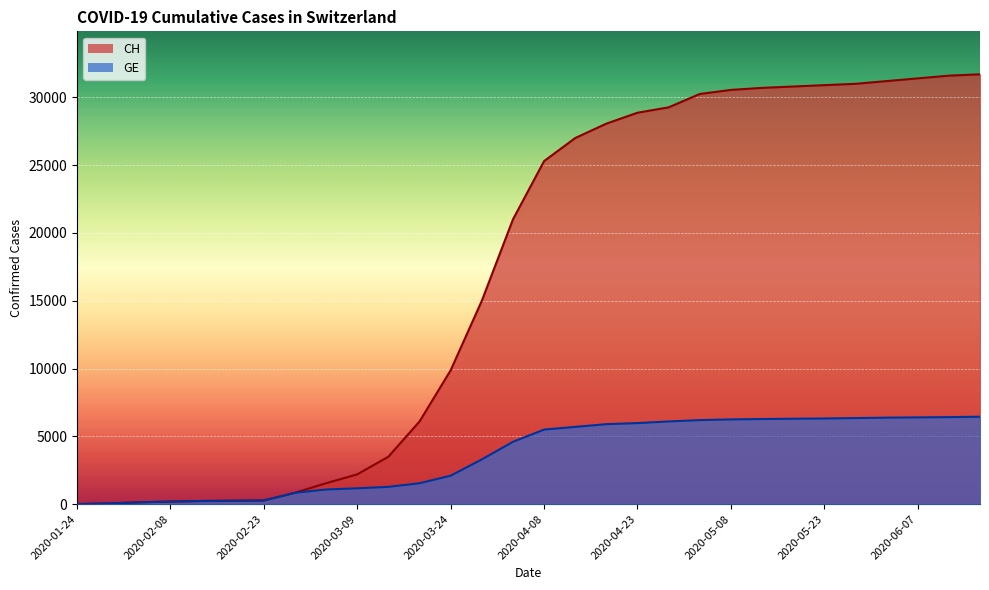

True or false: GE and CH cross at least once.

False